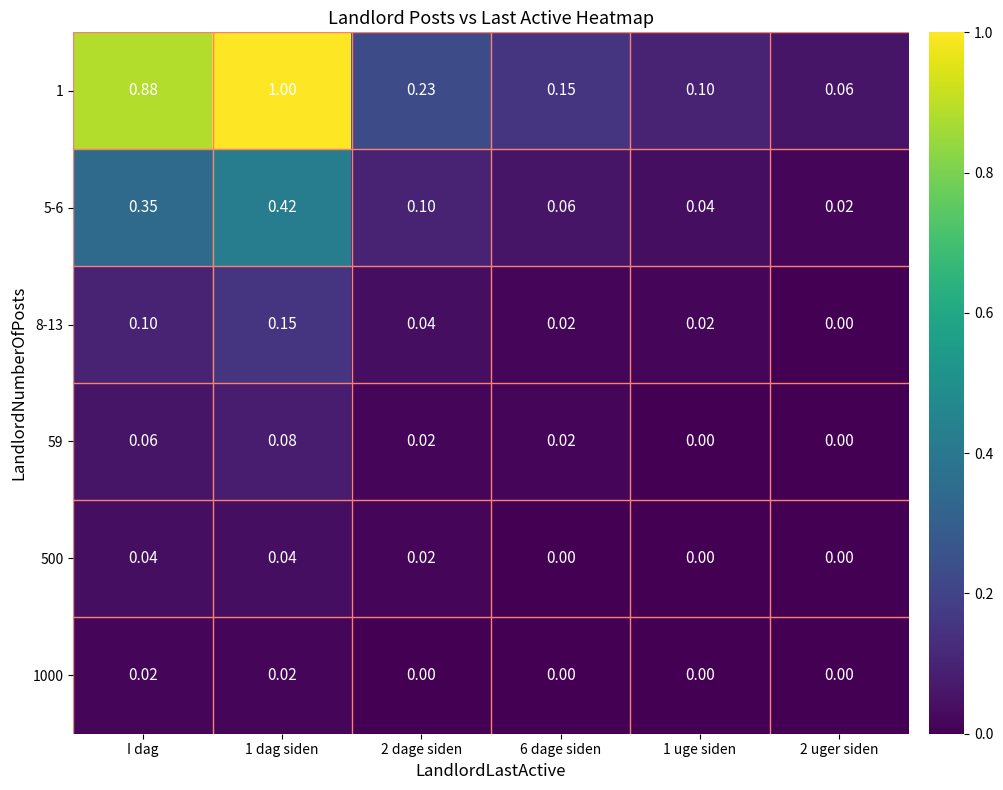

Which series has the largest total across all categories?

1